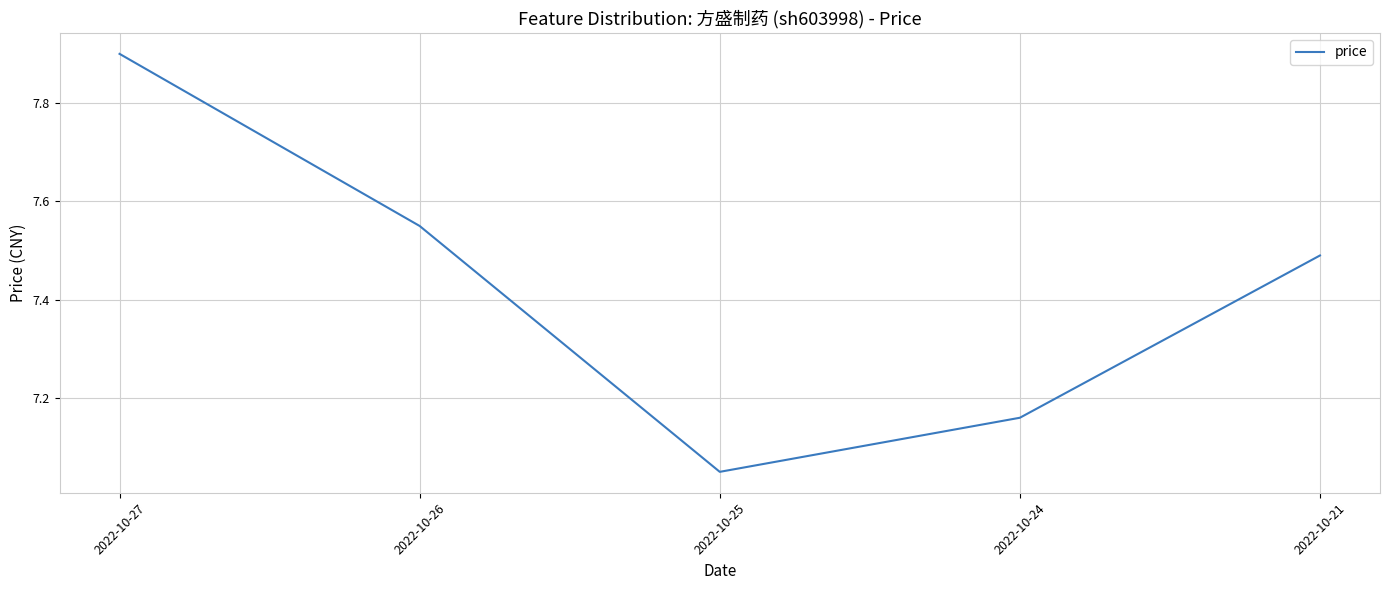

Where is the first local minimum?

2022-10-25